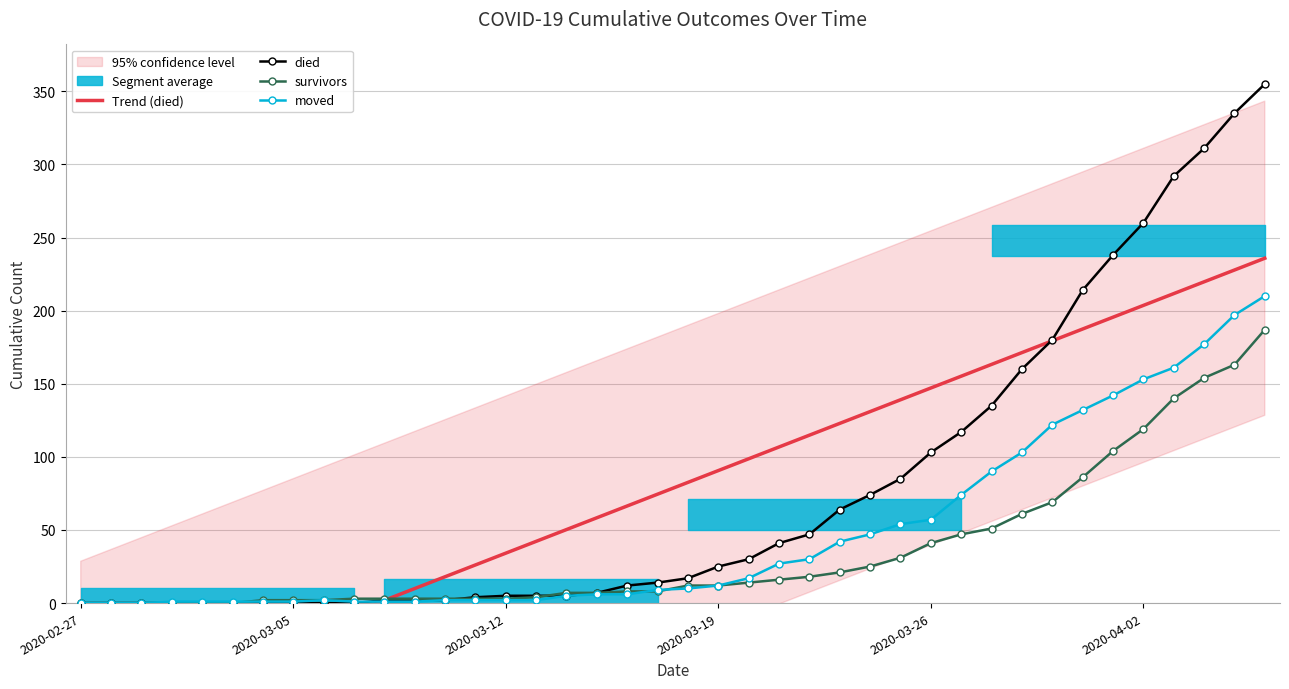

At which label does moved reach its minimum?

2020-02-27